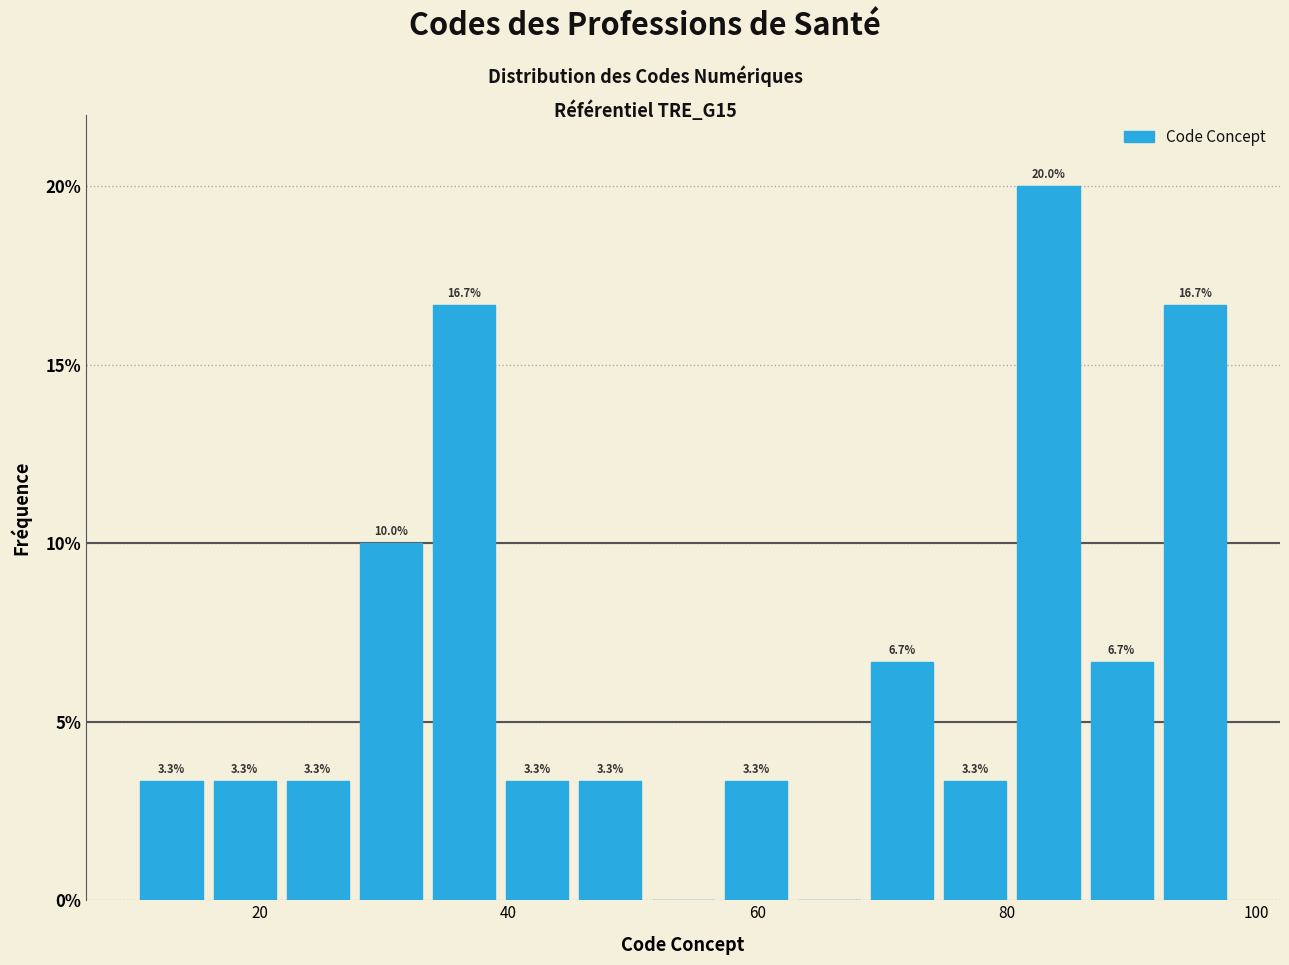

Read against the x-axis, roughly where is the centre of the tallest bar?

84